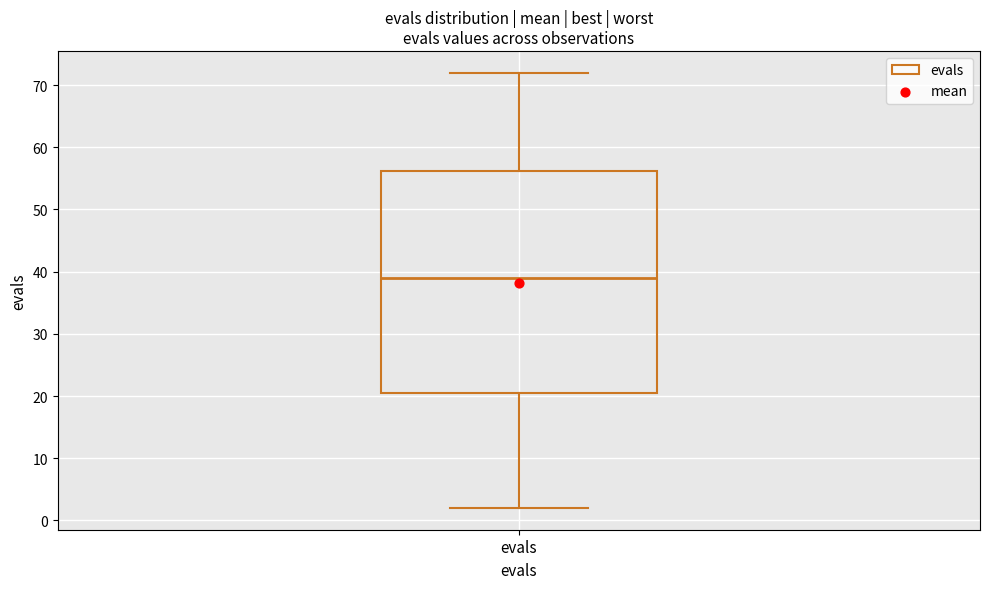

Transcribe this box plot: give where the median line is, the range the box spans, and where the two whiskers end, as read against the y-axis. The values are not printed on the chart, so give them approximately, as read against the axis.

median 39, box 21 to 56, whiskers 2 to 72